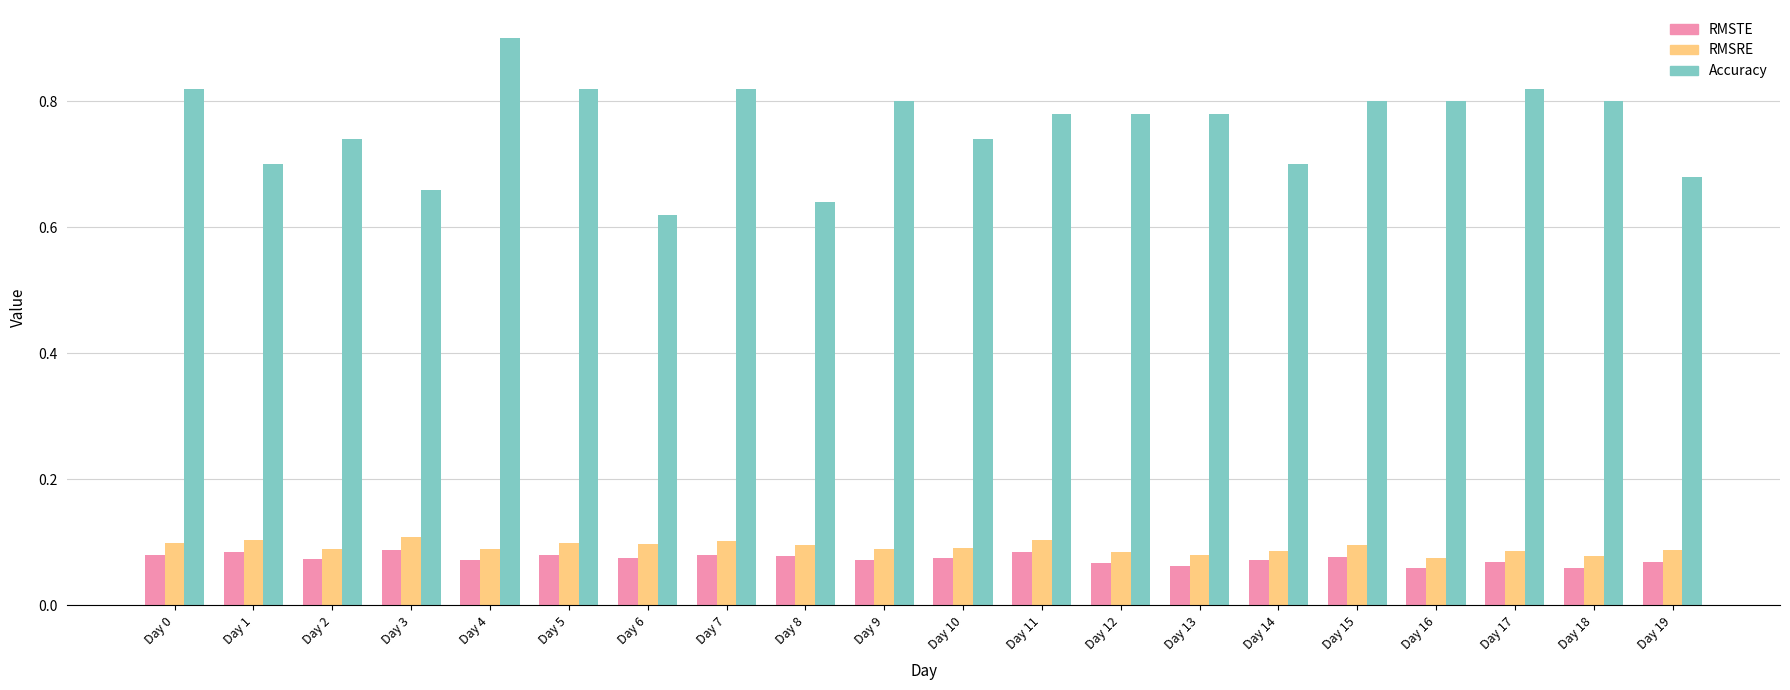

Which series has the largest range (max minus min)?

Accuracy